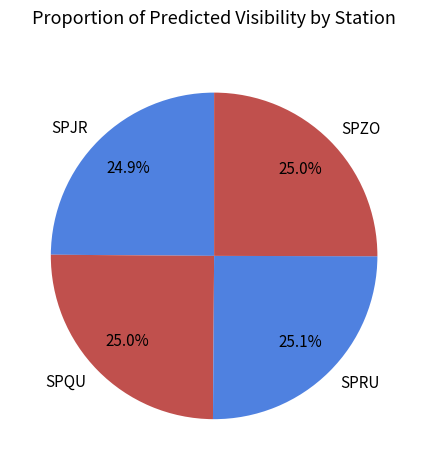

What is the ratio of the value at SPJR to the value at SPQU?

1.0